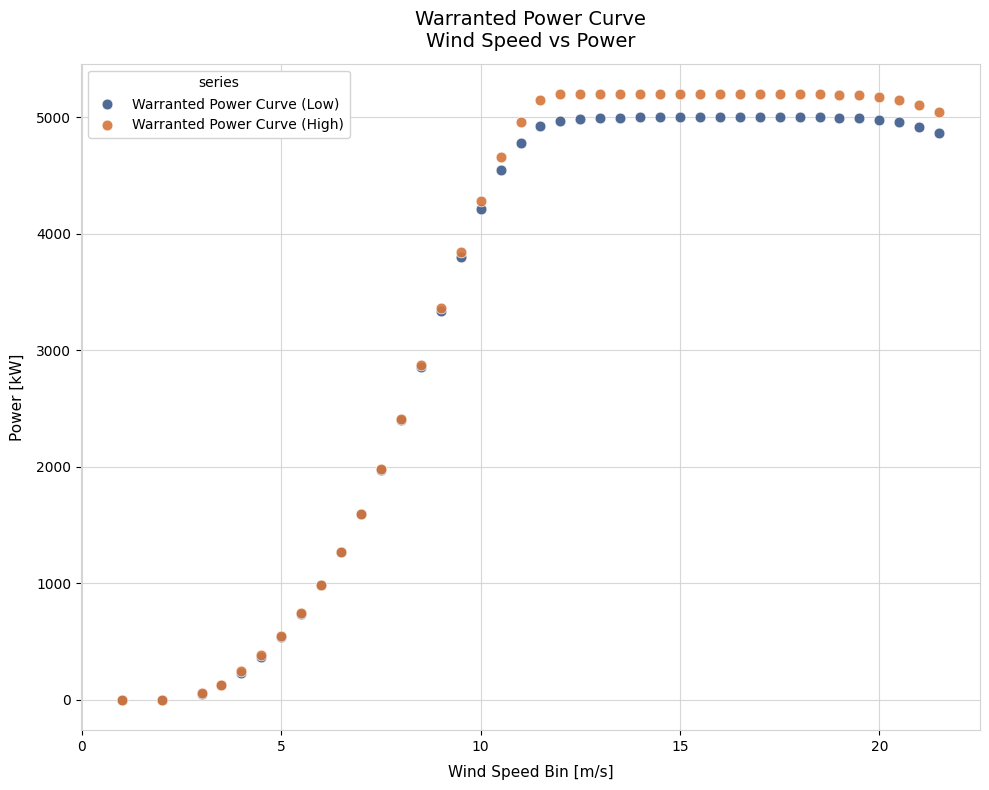

Which series has the widest spread of Y values?

Warranted Power Curve (High)